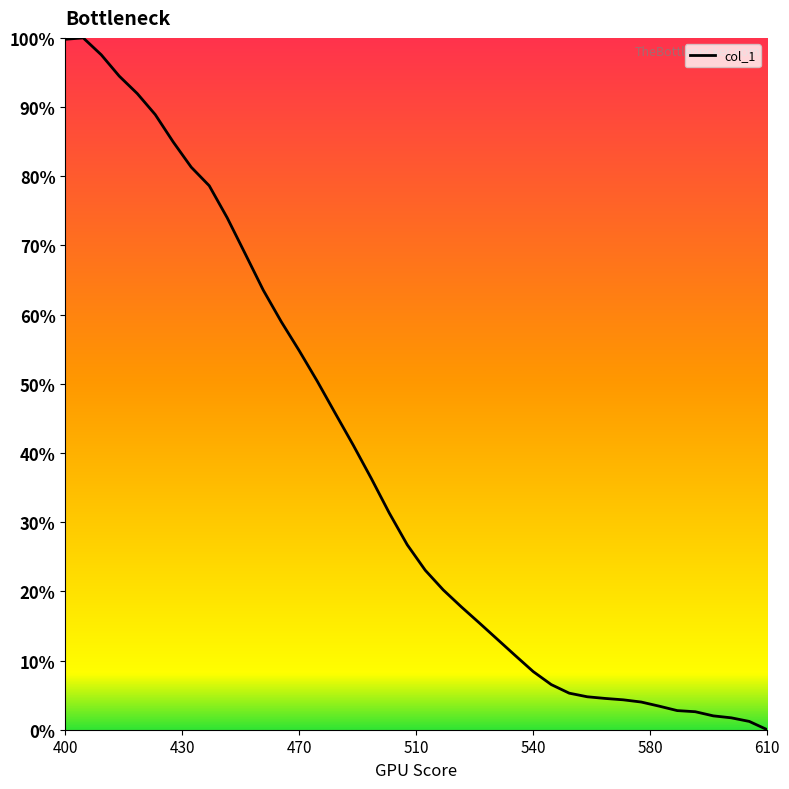

How many positive values are there?

39